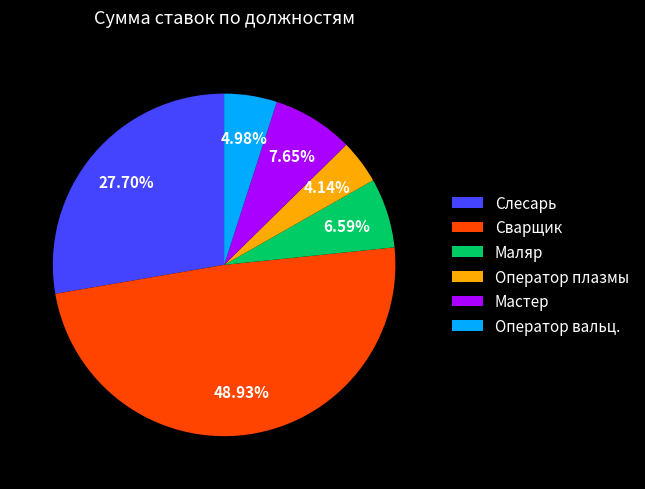

What is the largest slice in the pie chart?

Сварщик